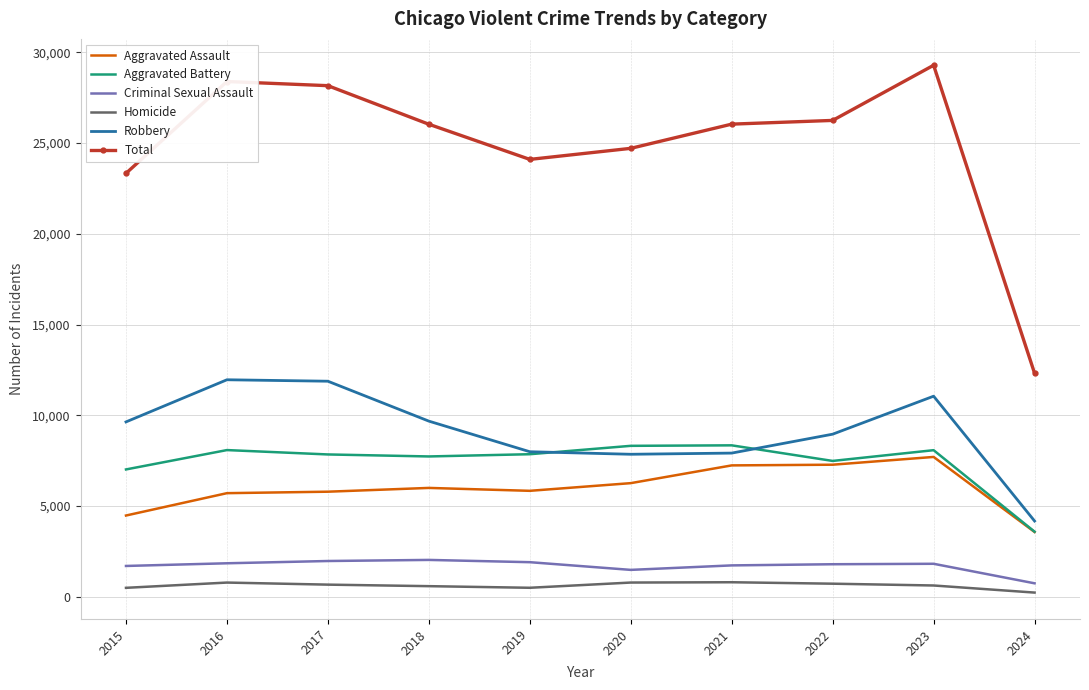

Which series has the widest spread of values?

Total